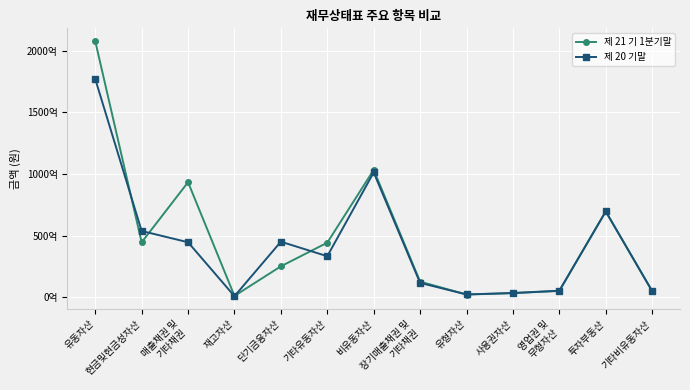

The value of 제 21 기 1분기말 at 투자부동산 is 69597698398. True or false?

True